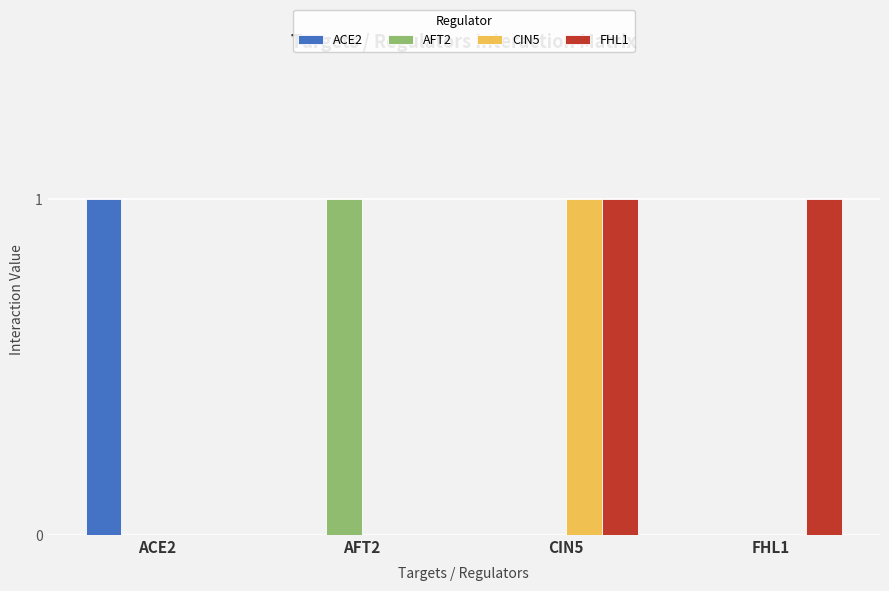

At which category is the sum across all series the highest?

CIN5